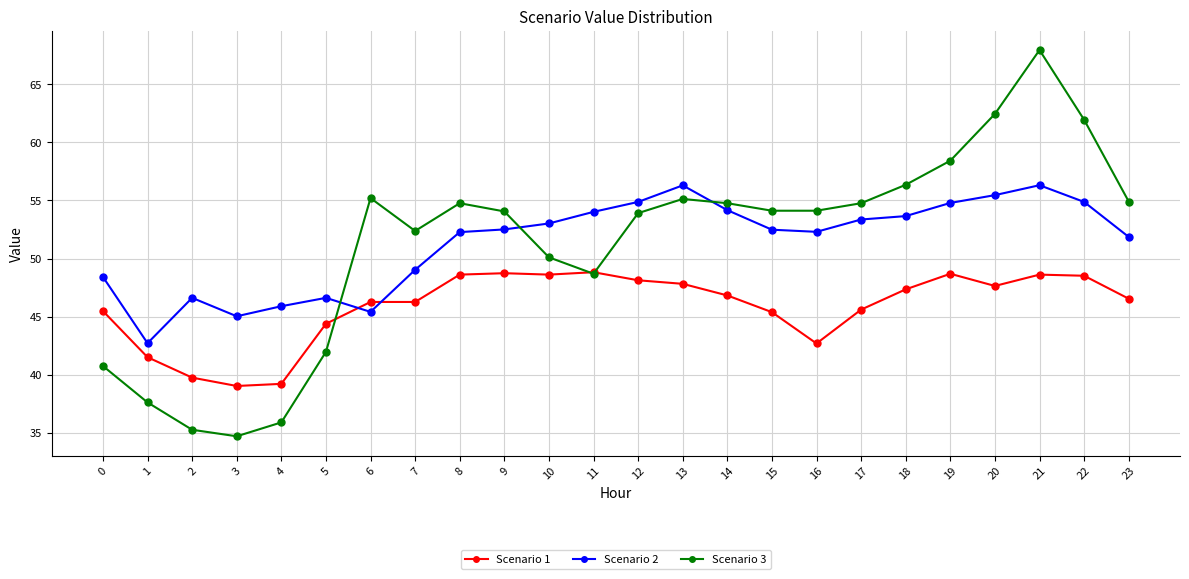

Does the chart display data point markers on the line(s)?

Yes